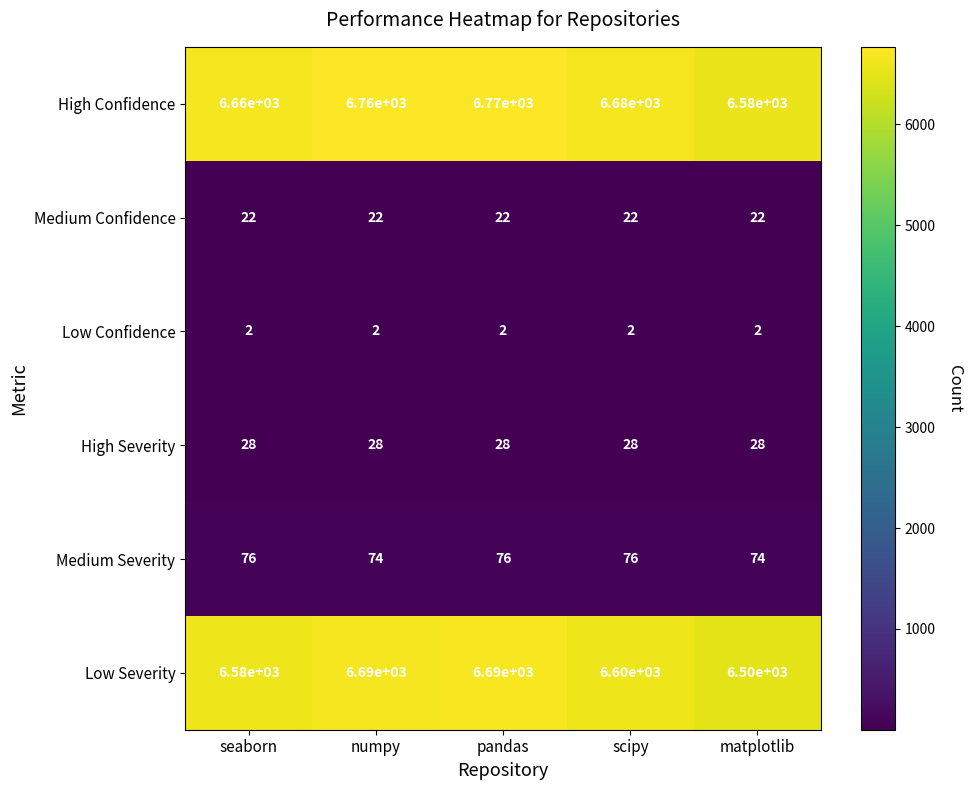

Reading left to right, extract all data points from this chart.

High Confidence: 6660	6760	6770	6680	6580
Medium Confidence: 22	22	22	22	22
Low Confidence: 2	2	2	2	2
High Severity: 28	28	28	28	28
Medium Severity: 76	74	76	76	74
Low Severity: 6580	6690	6690	6600	6500